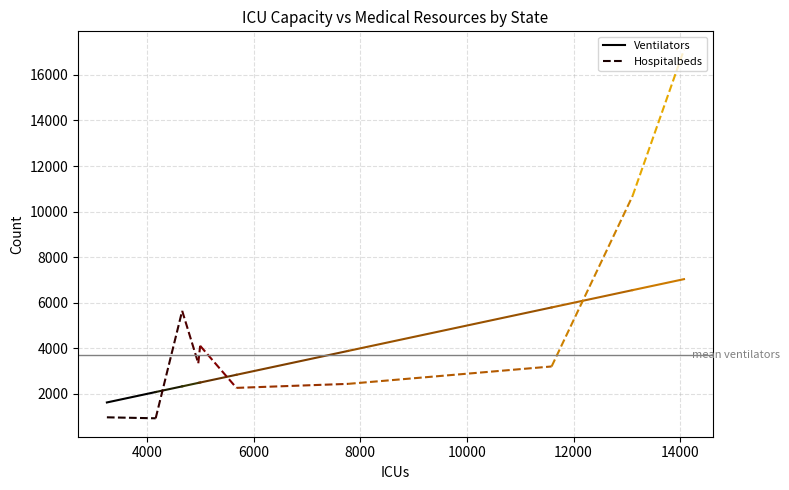

What is the approximate value of Hospitalbeds at 4000?

928